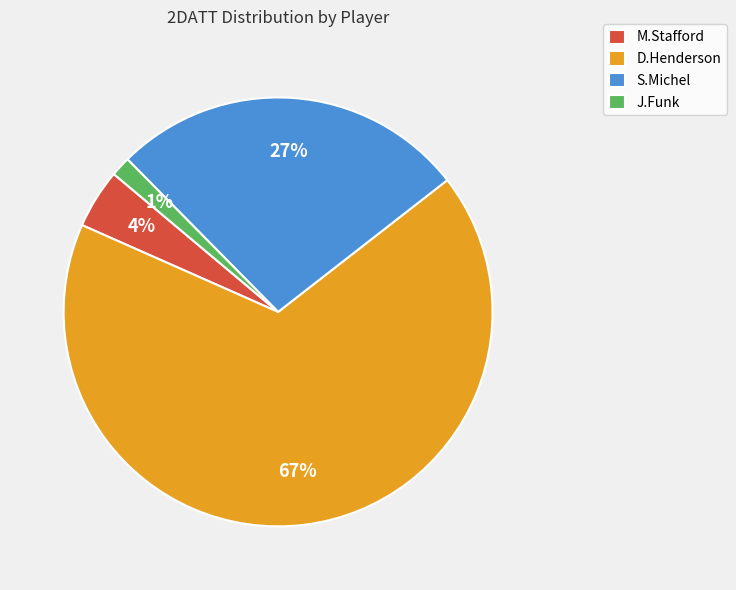

Does S.Michel account for over 50% of the chart?

No